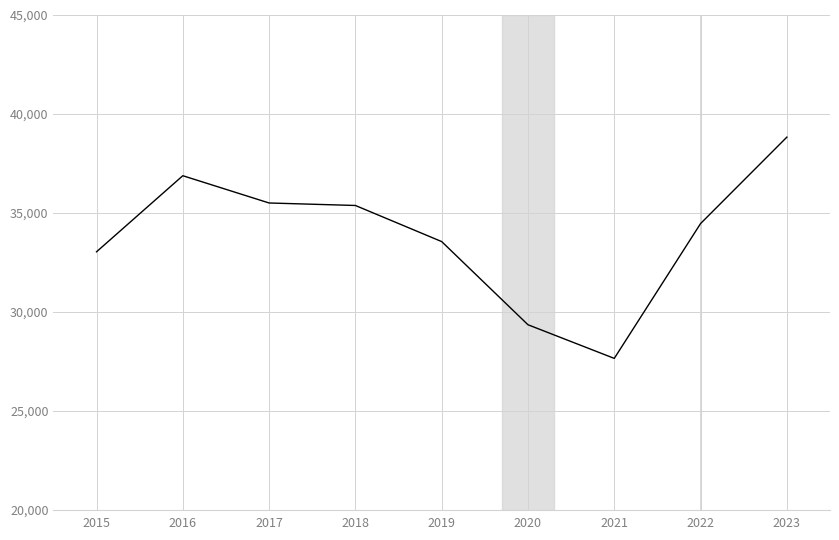

What is the change in value from 2018 to 2022?

-914